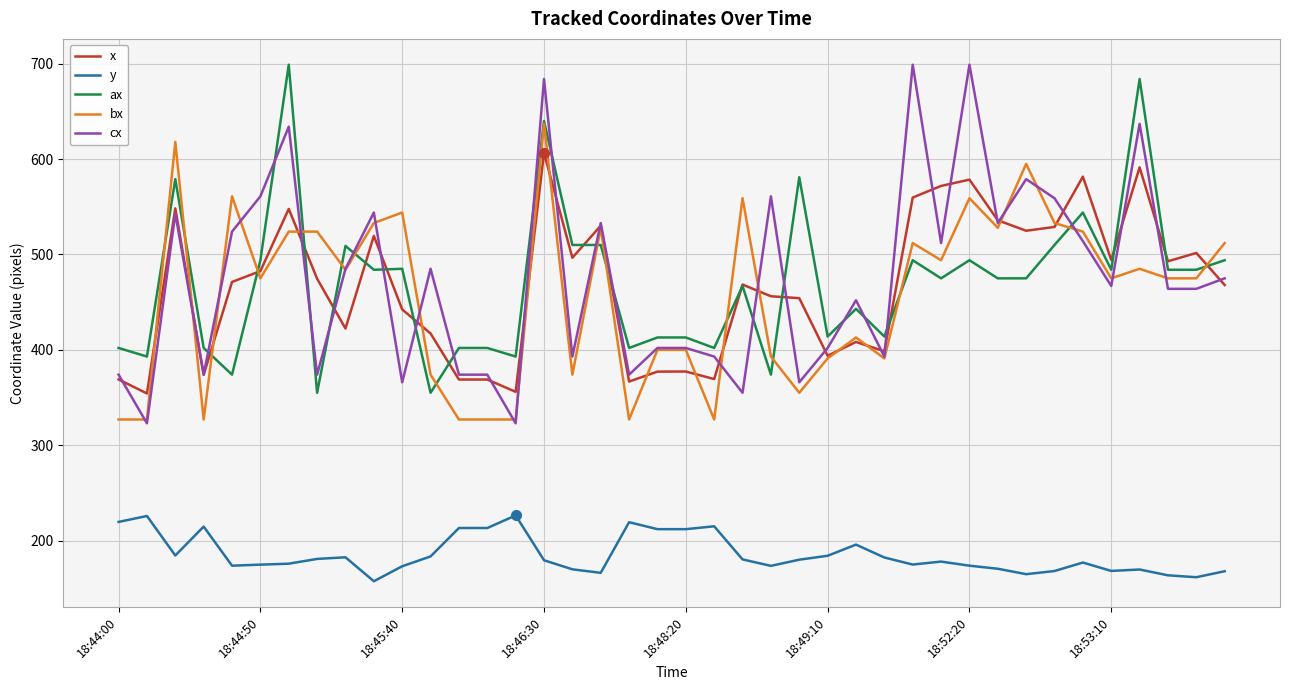

Which series has the largest range (max minus min)?

cx